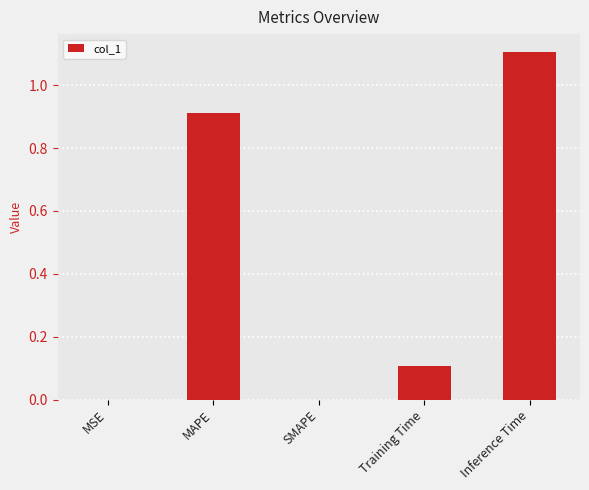

What is the sum of the values at SMAPE and MAPE?

0.9